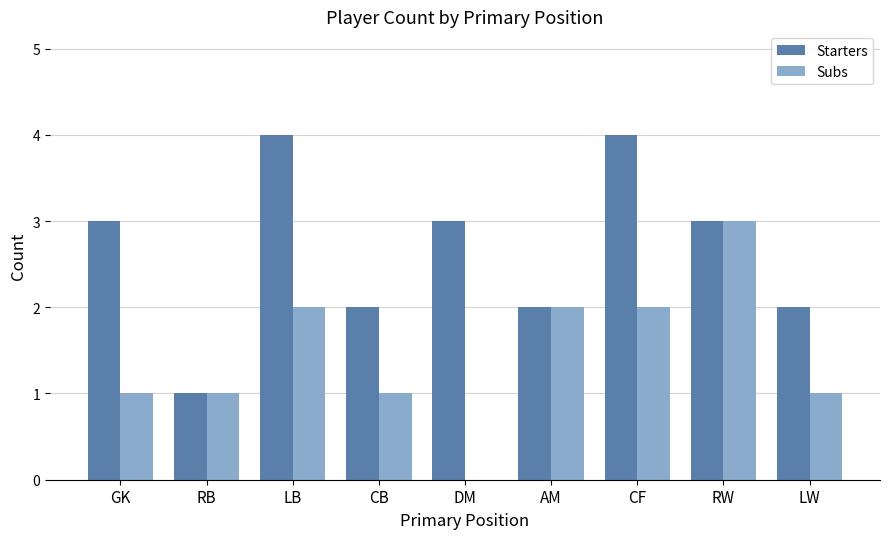

Reading right to left, extract all data points from this chart.

Starters: 2	3	4	2	3	2	4	1	3
Subs: 1	3	2	2	0	1	2	1	1